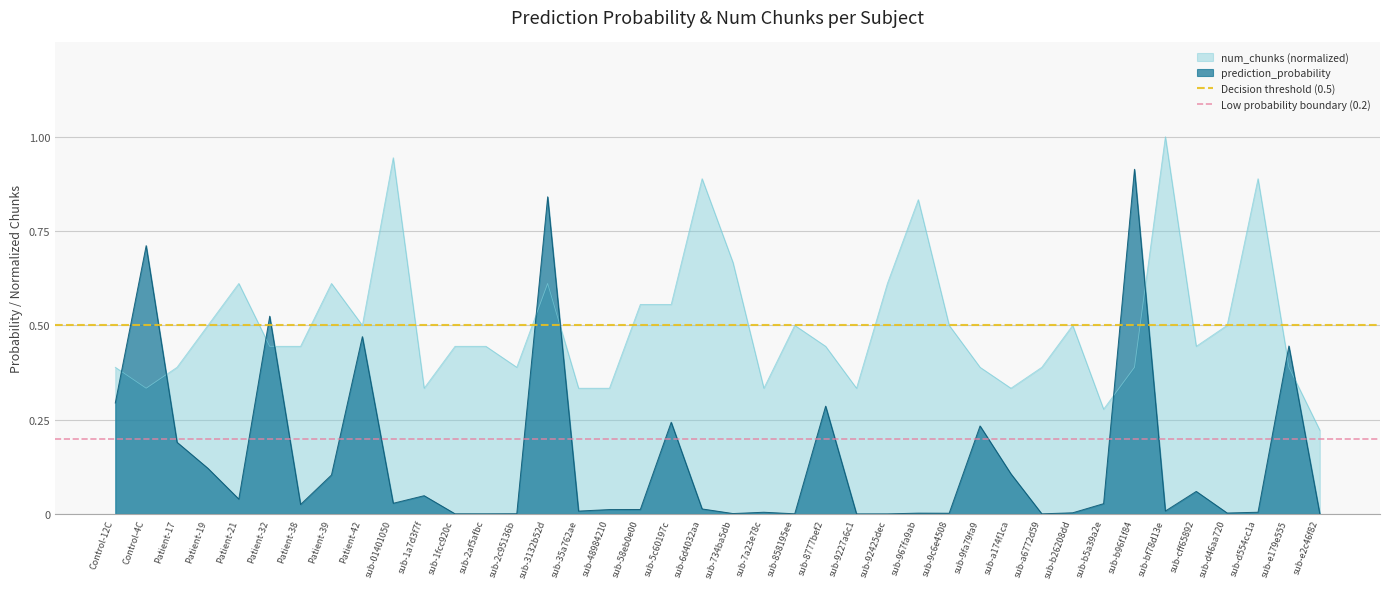

The Low probability boundary (0.2) series shows 0.3 at Control-4C. True or false?

False